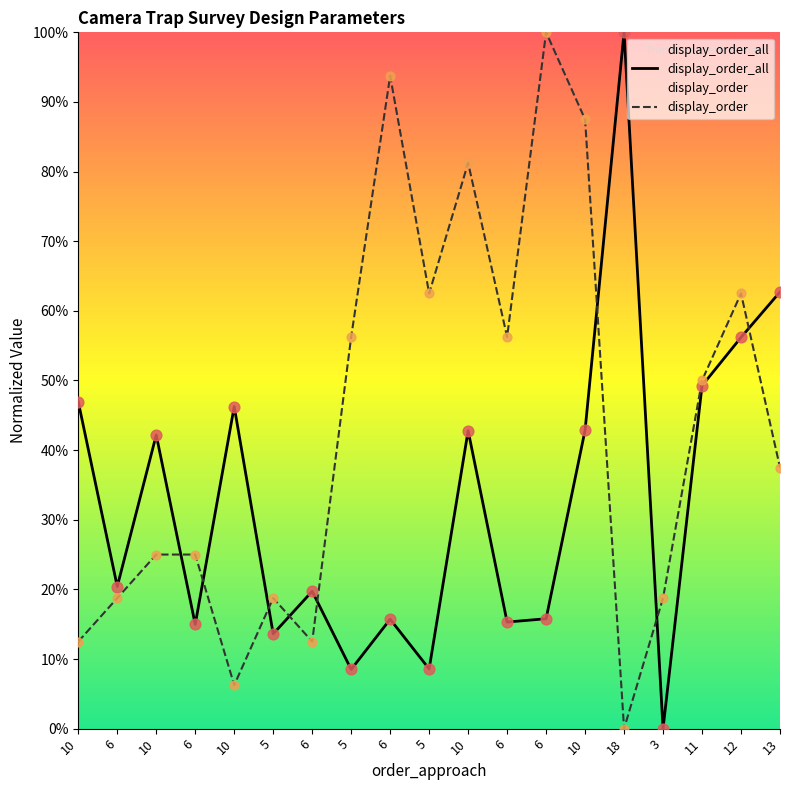

What are all the series names shown in the legend?

display_order_all, display_order